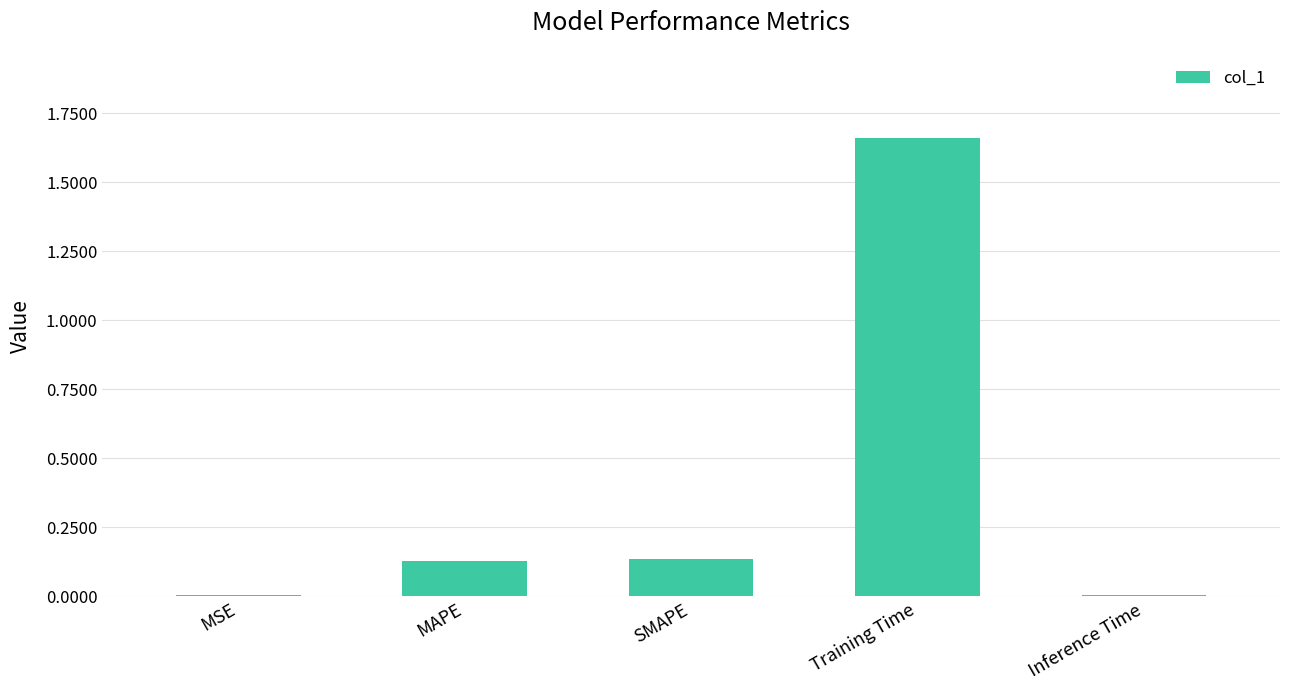

At which category does the chart reach its peak across all series?

Training Time